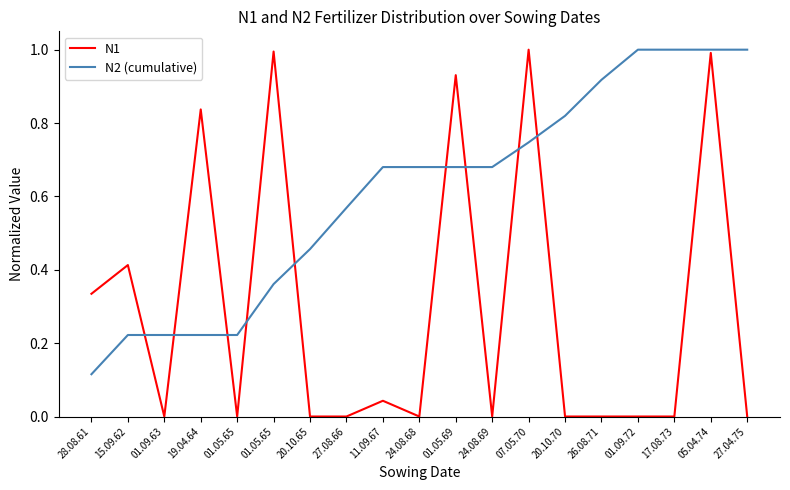

Does the chart have visible grid lines?

No